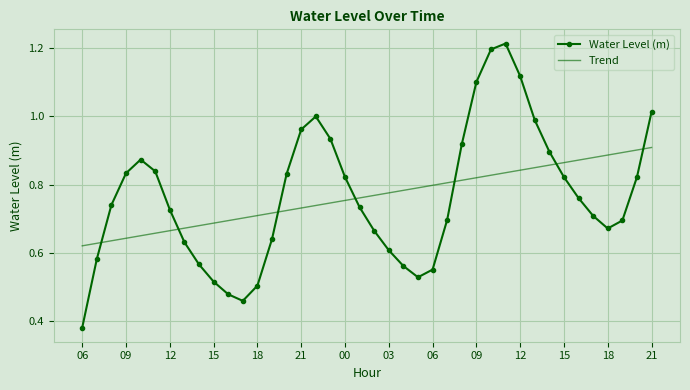

Which series ends up on top after the final intersection of Trend and Water Level (m)?

Water Level (m)